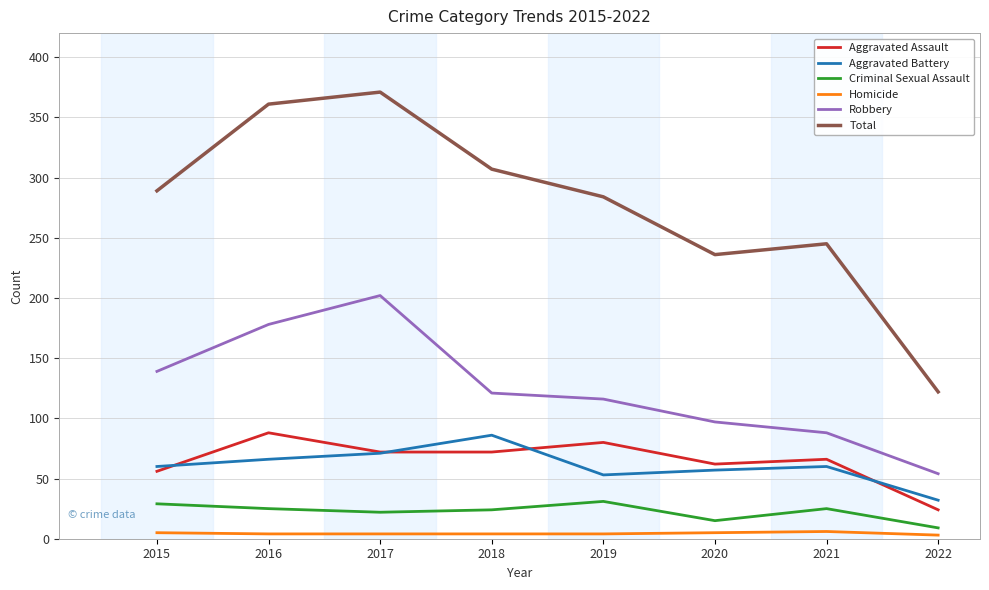

The Total series shows 365 at 2020. True or false?

False